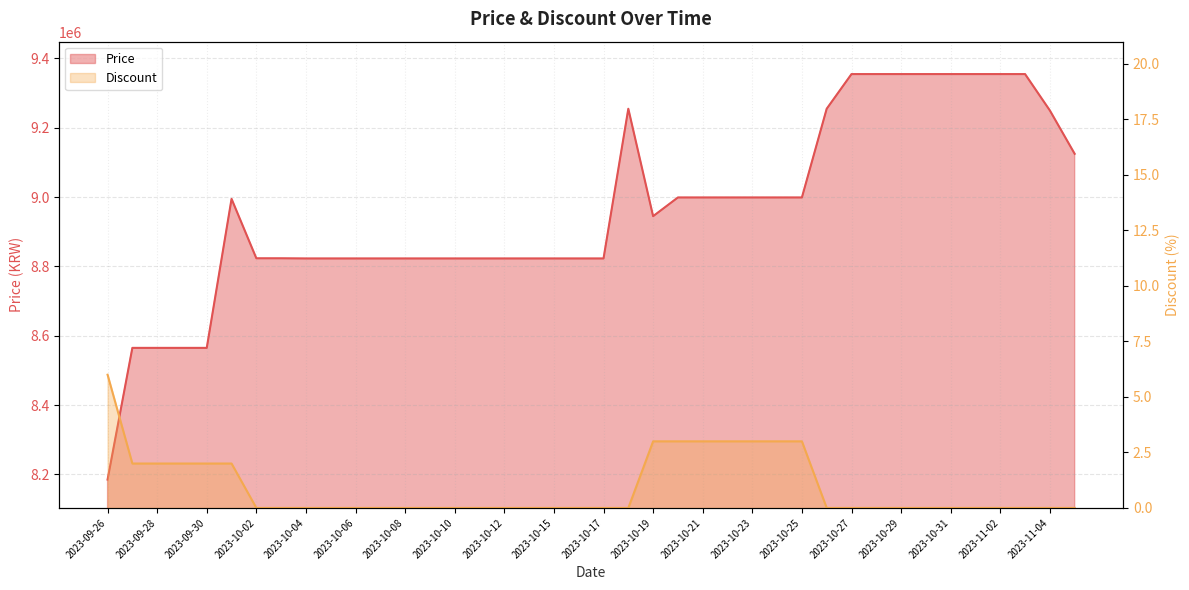

True or false: Discount and Price intersect in this chart.

False